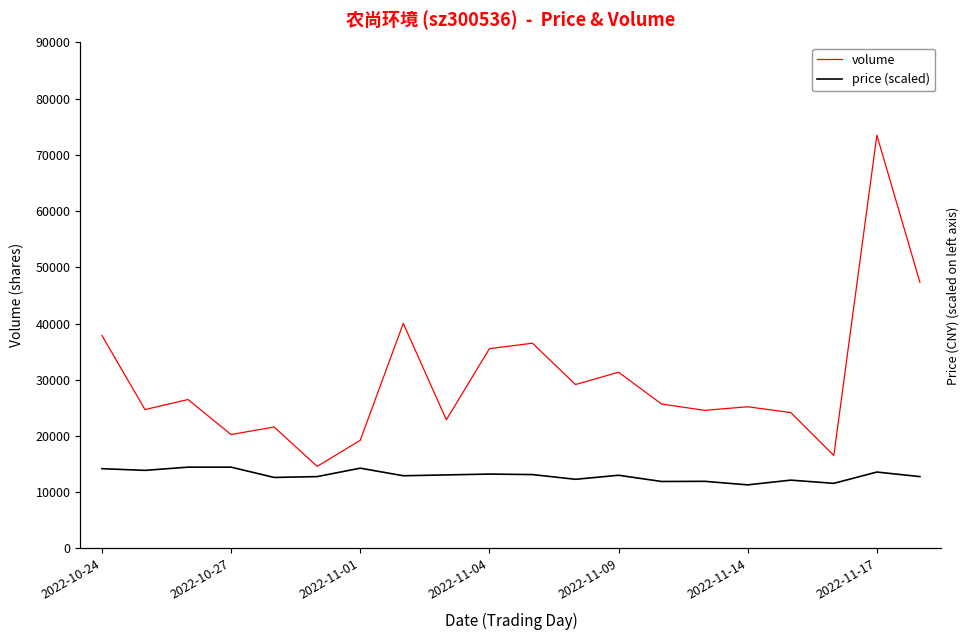

How many interior local peaks does the volume series have?

7